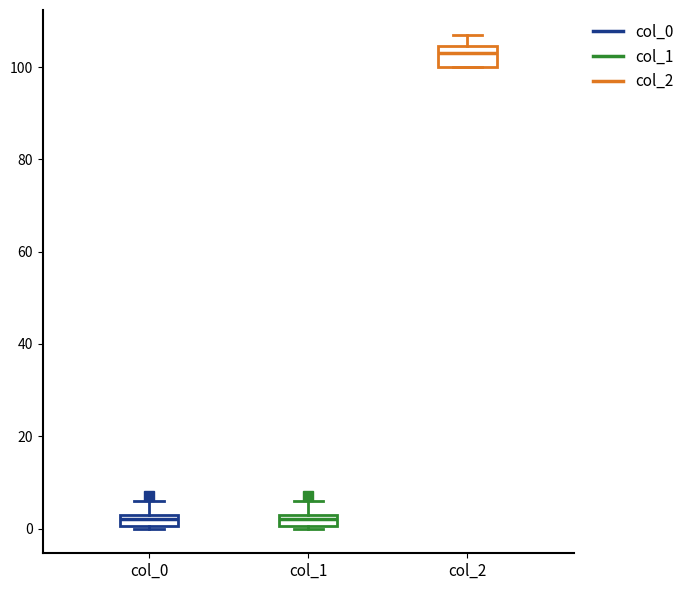

Where is the upper edge of the box for col_1 on the y-axis? The values are not printed on the chart, so give them approximately, as read against the axis.

4